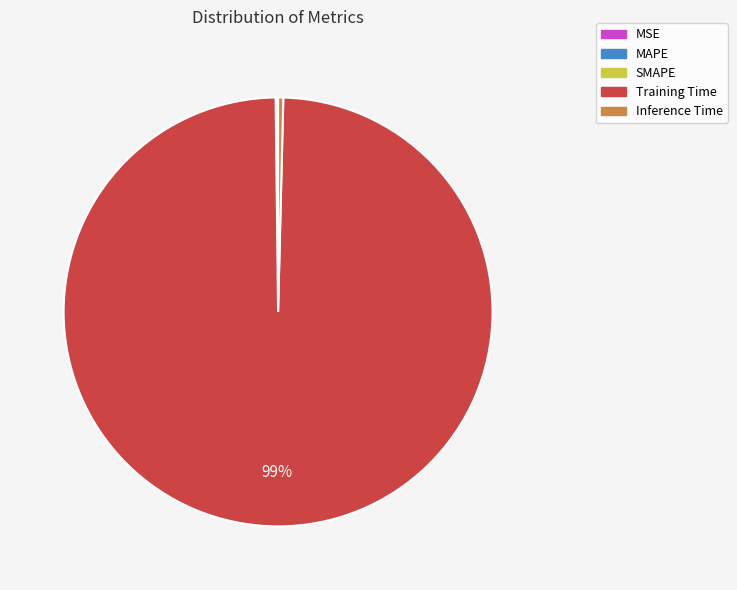

Which category accounts for the majority?

Training Time